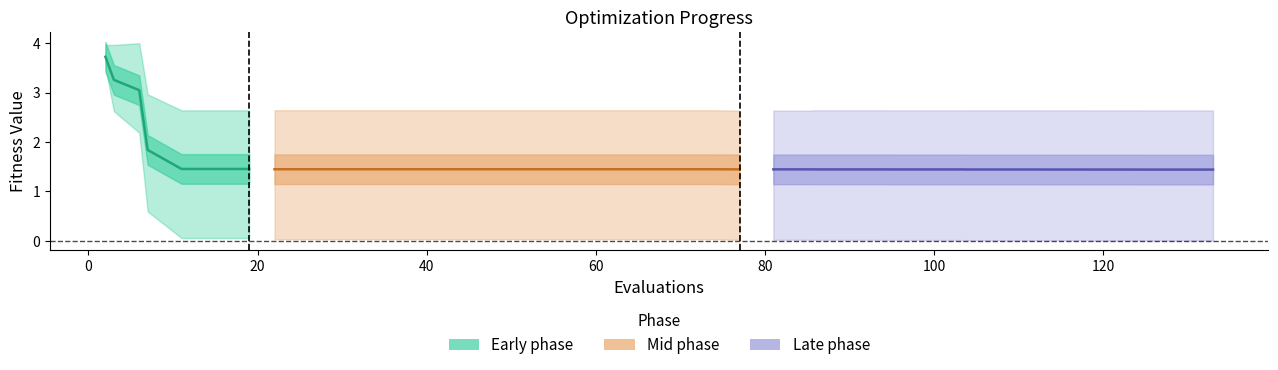

True or false: best and worst intersect in this chart.

False